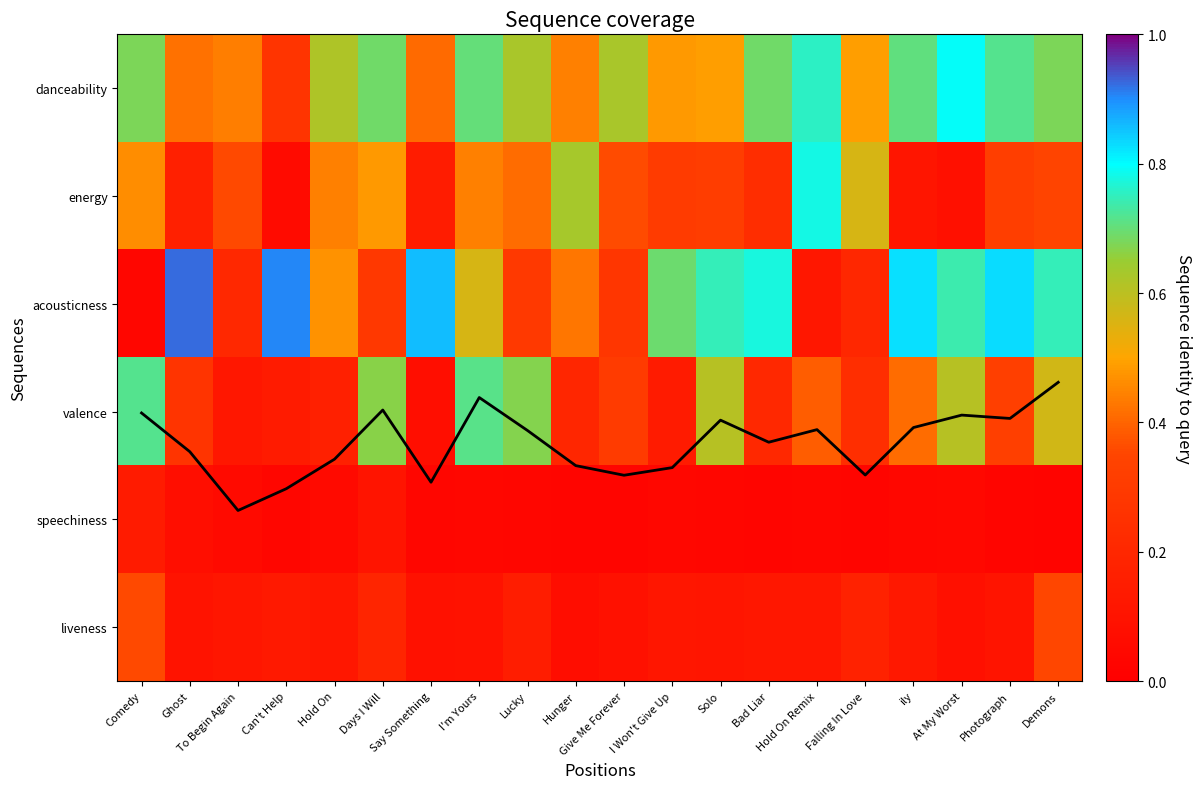

The valence series shows 0.1 at Give Me Forever. True or false?

False